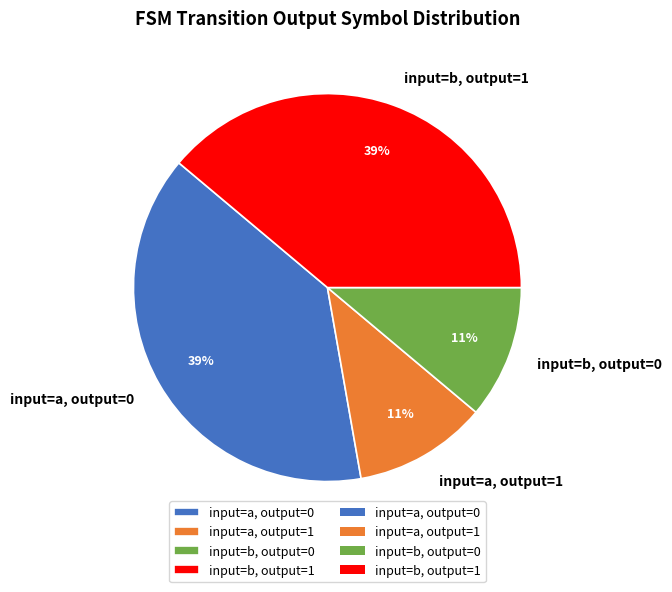

The input=b, output=1 slice represents 39% of the pie. True or false?

True